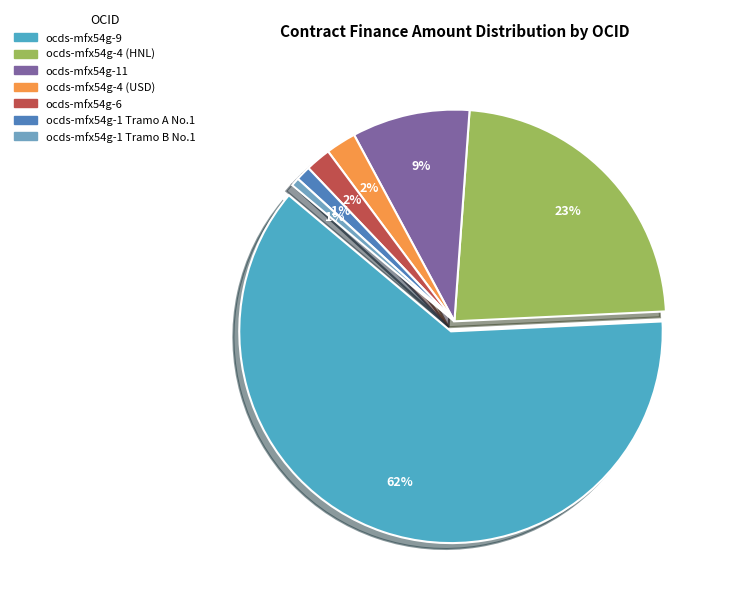

Which category accounts for the majority?

ocds-mfx54g-9